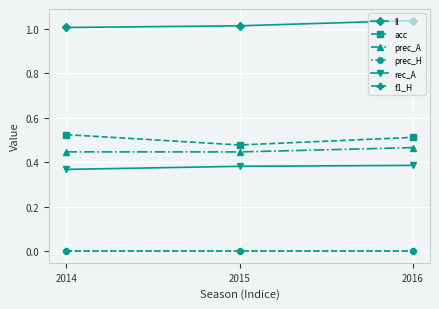

Is this an area chart (filled region under the line)?

No